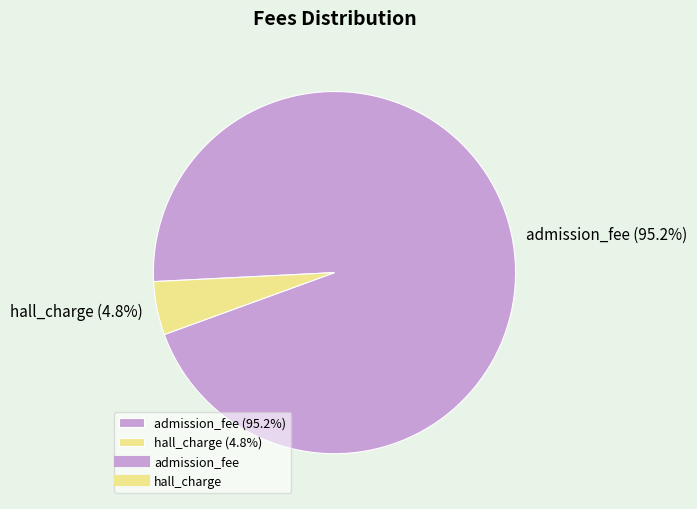

Between admission_fee and hall_charge, which is larger?

admission_fee